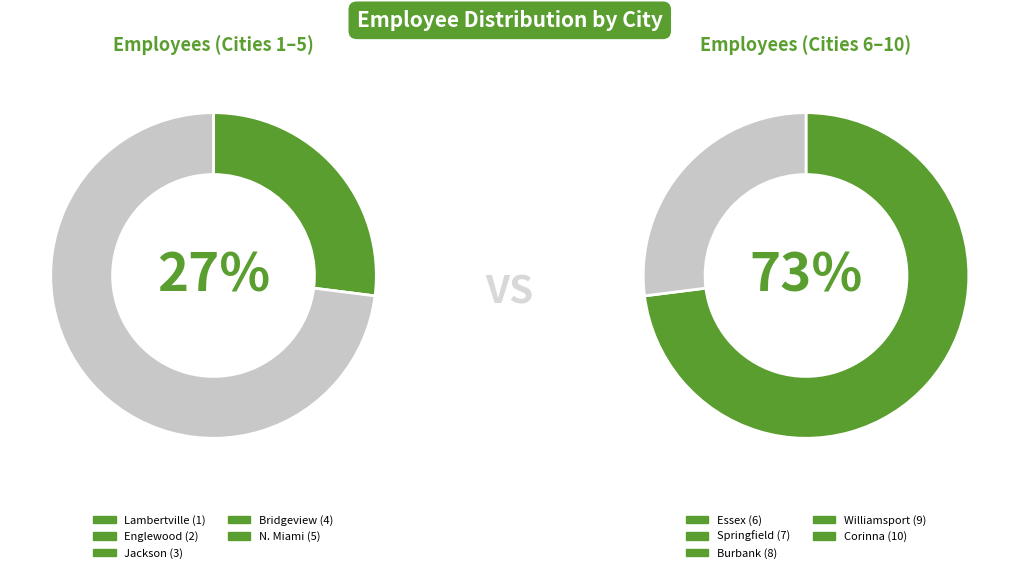

Does Springfield represent more than half of the total?

No